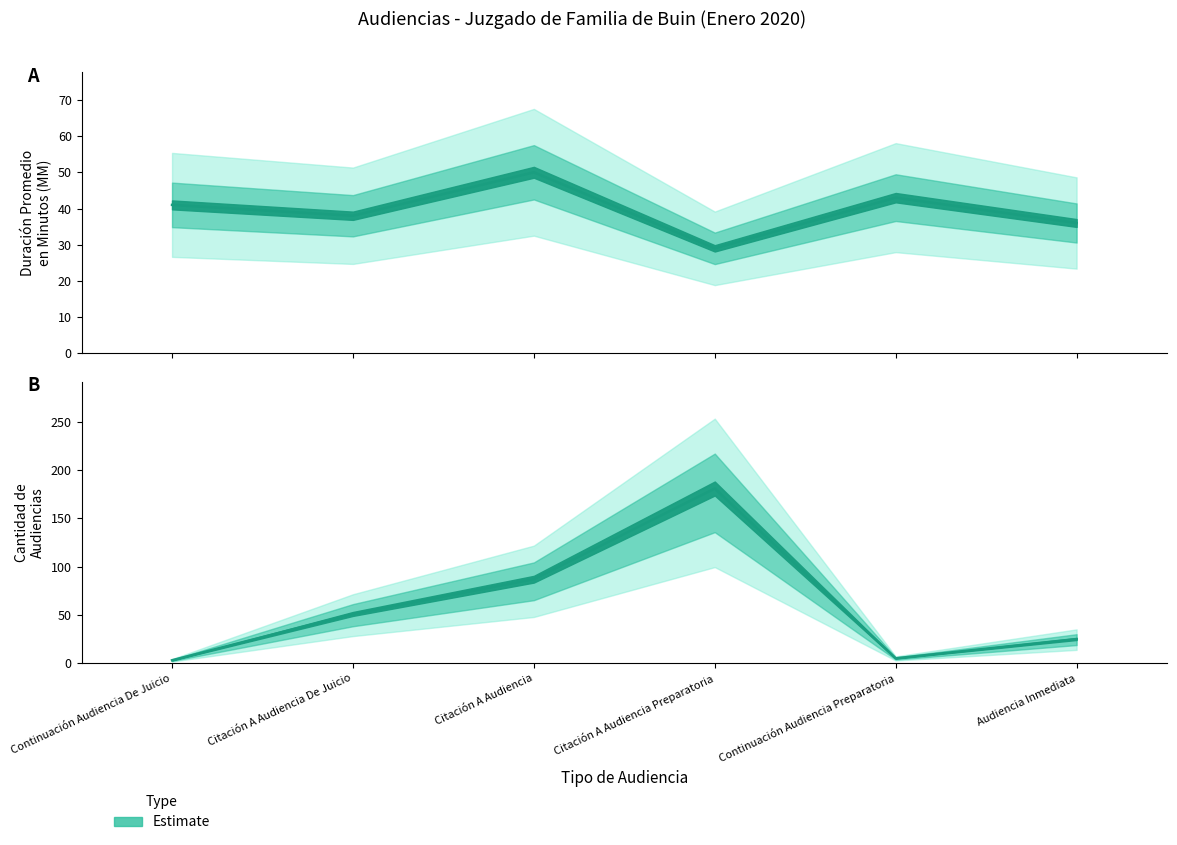

The Duración Promedio en Minutos (MM) series shows 12 at Audiencia Inmediata. True or false?

False